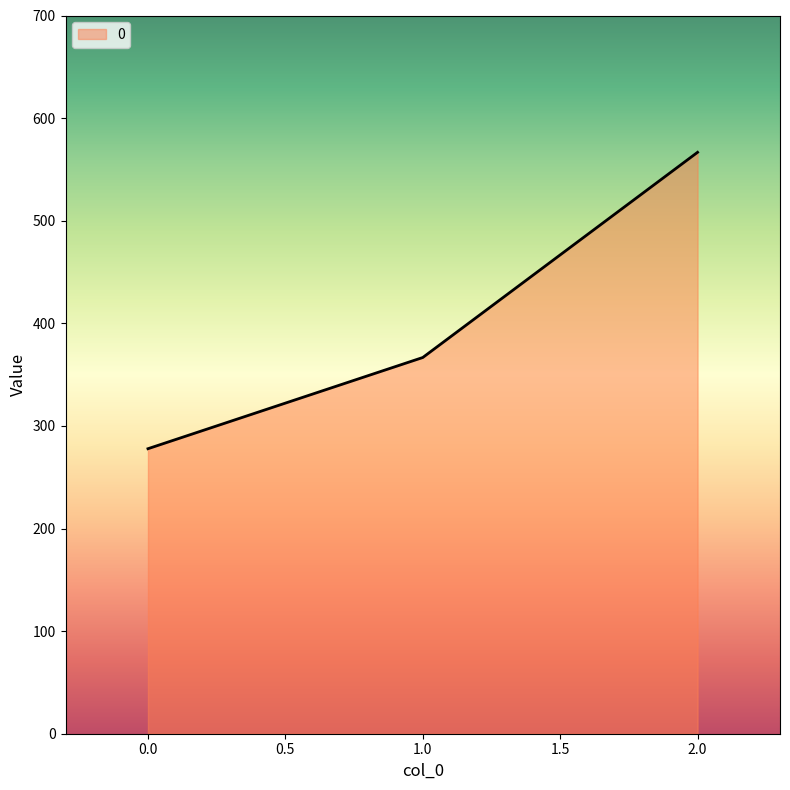

List the labels in order of value, smallest first.

0.0, 1.0, 2.0